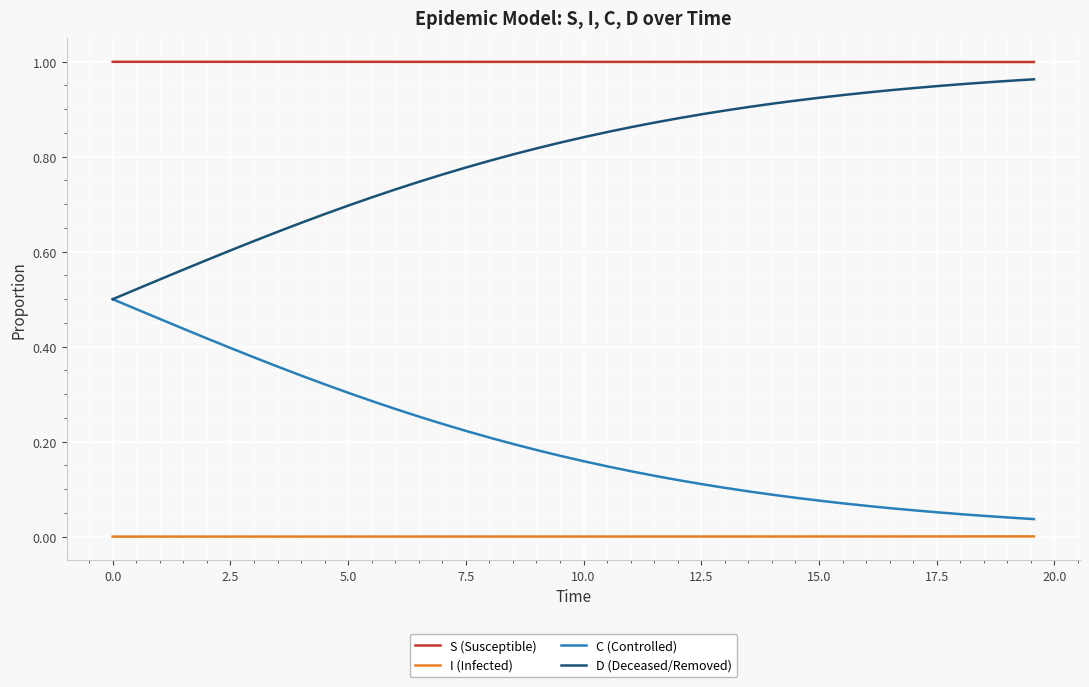

Which series has the largest total across all categories?

S (Susceptible)